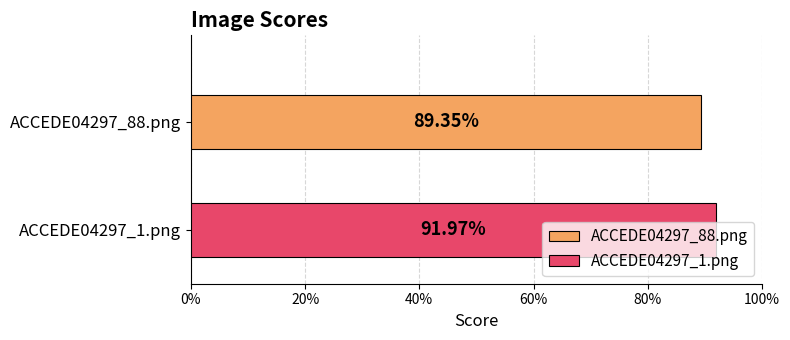

What are all the series names shown in the legend?

ACCEDE04297_88.png, ACCEDE04297_1.png